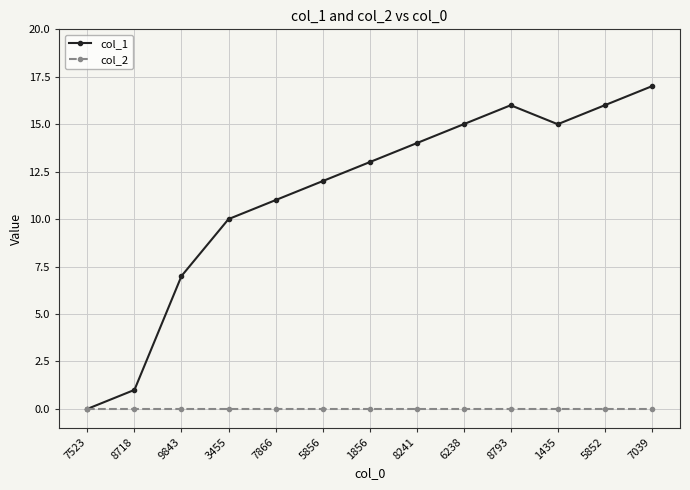

What is the label of the 10th point from the left?

8793